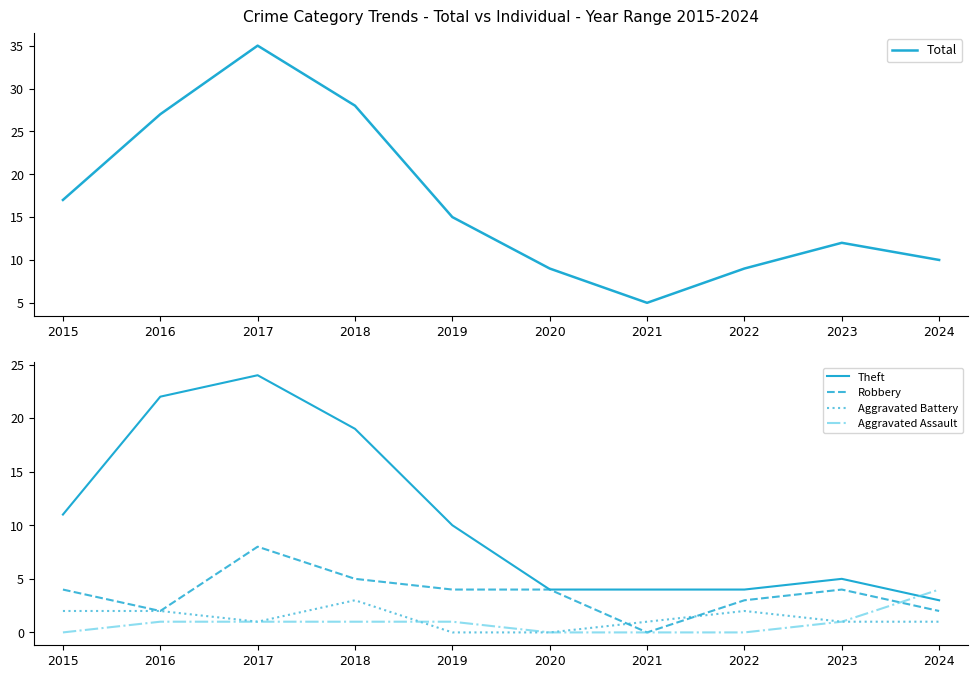

Which series has the largest total across all categories?

Total